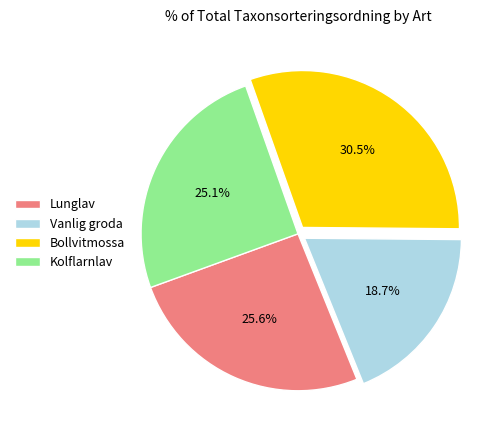

Is Kolflarnlav the majority of the pie?

No